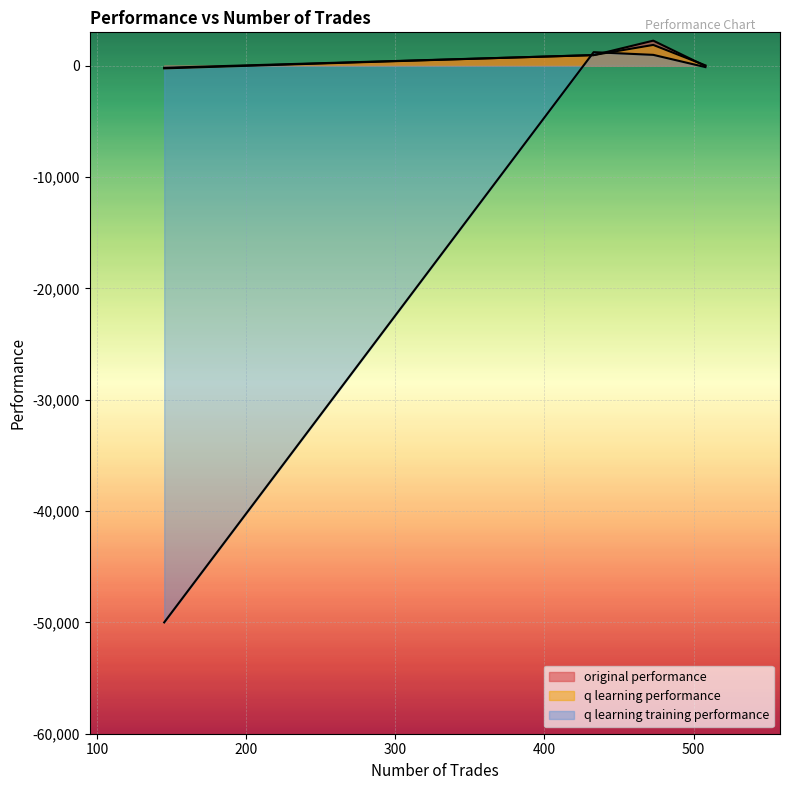

True or false: q learning training performance has a value of 1507.4 at 473.

False